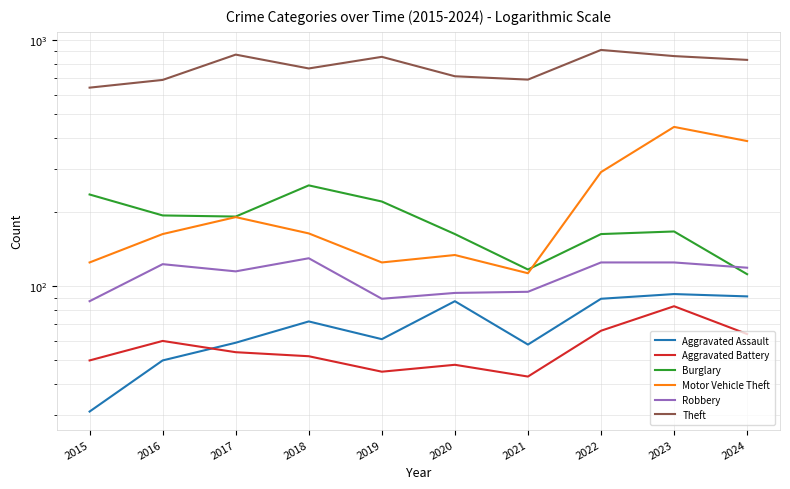

Is it true that Theft equals 689 at 2016?

True